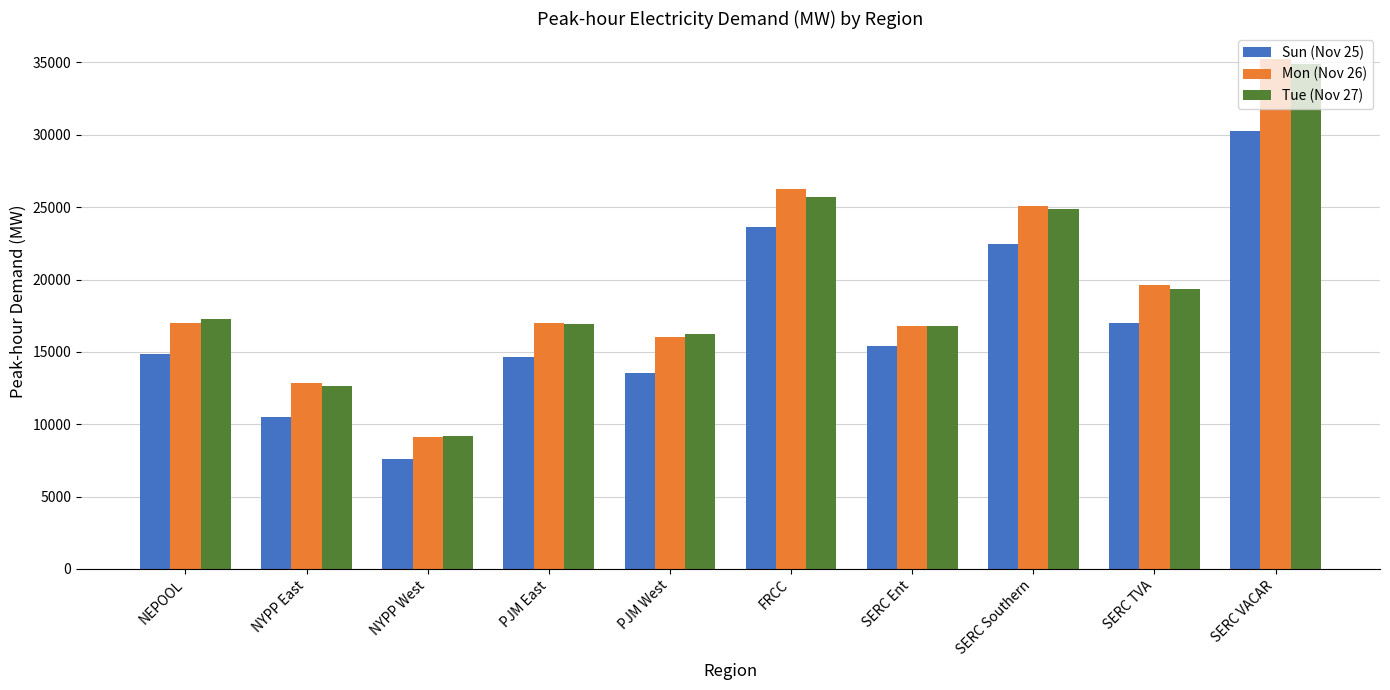

What is the minimum value shown in the chart?

7624.3